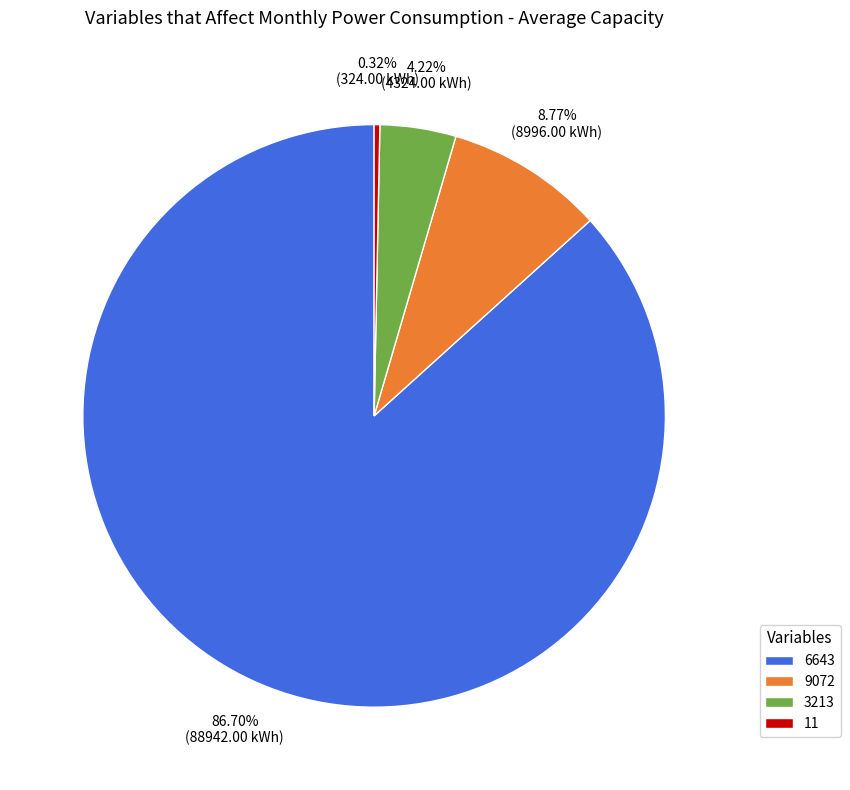

Which has a higher value, 11 or 3213?

3213